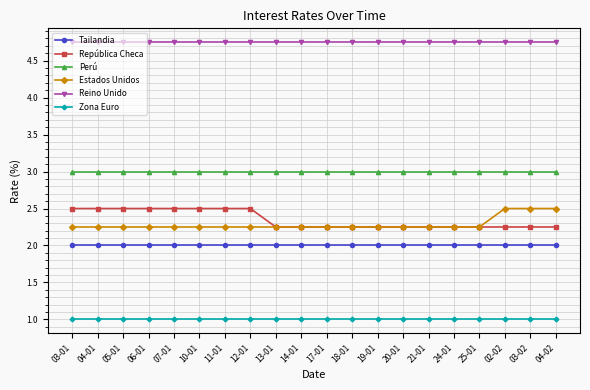

Which series changed the most between 06-01 and 21-01?

República Checa